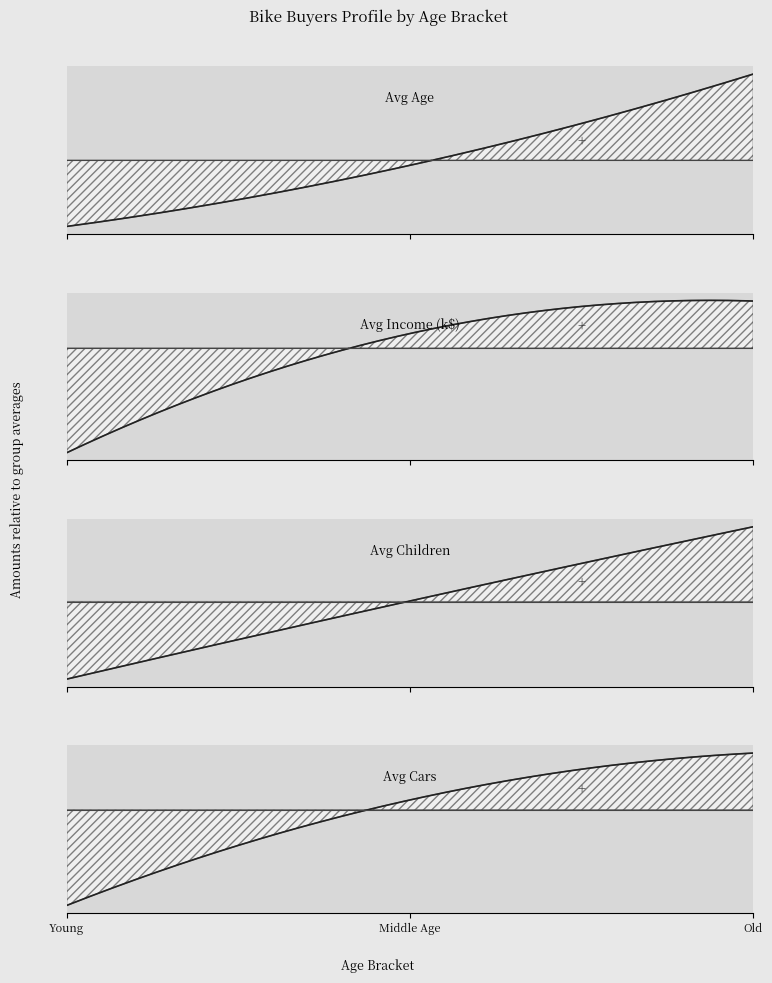

What position from the right is Middle Age?

2